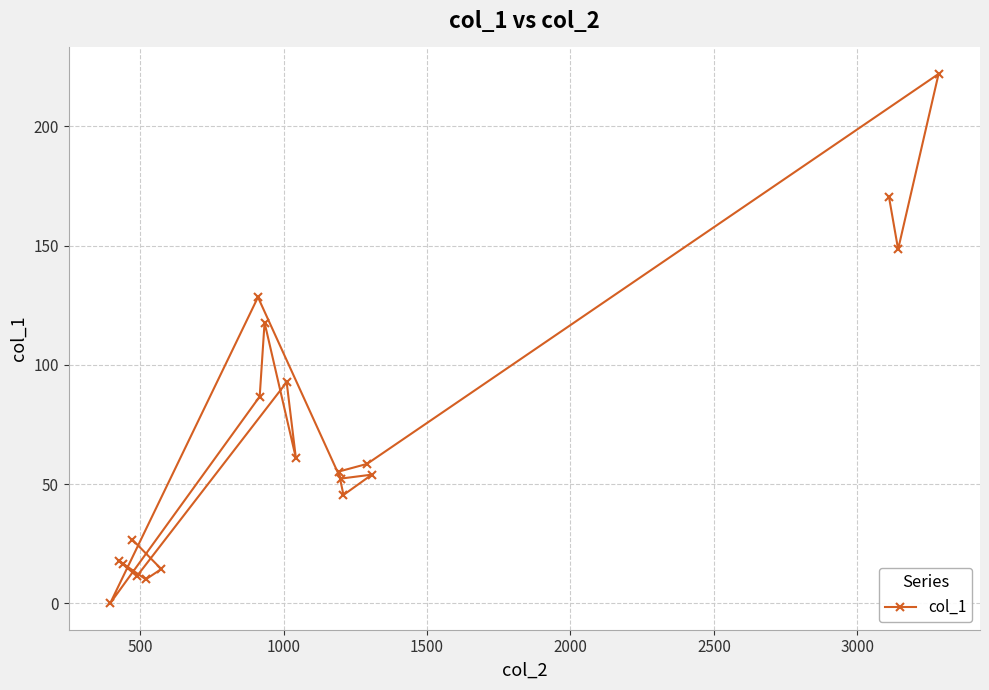

What is the value of the 15th point from the left?

45.4